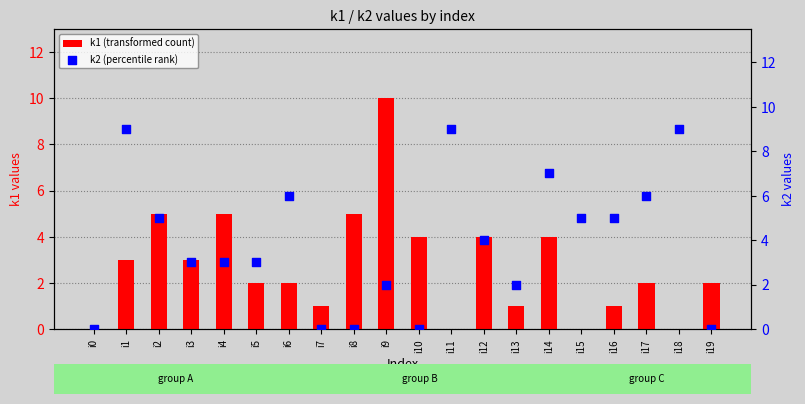

Which series contains the highest Y value?

k1 (transformed count)